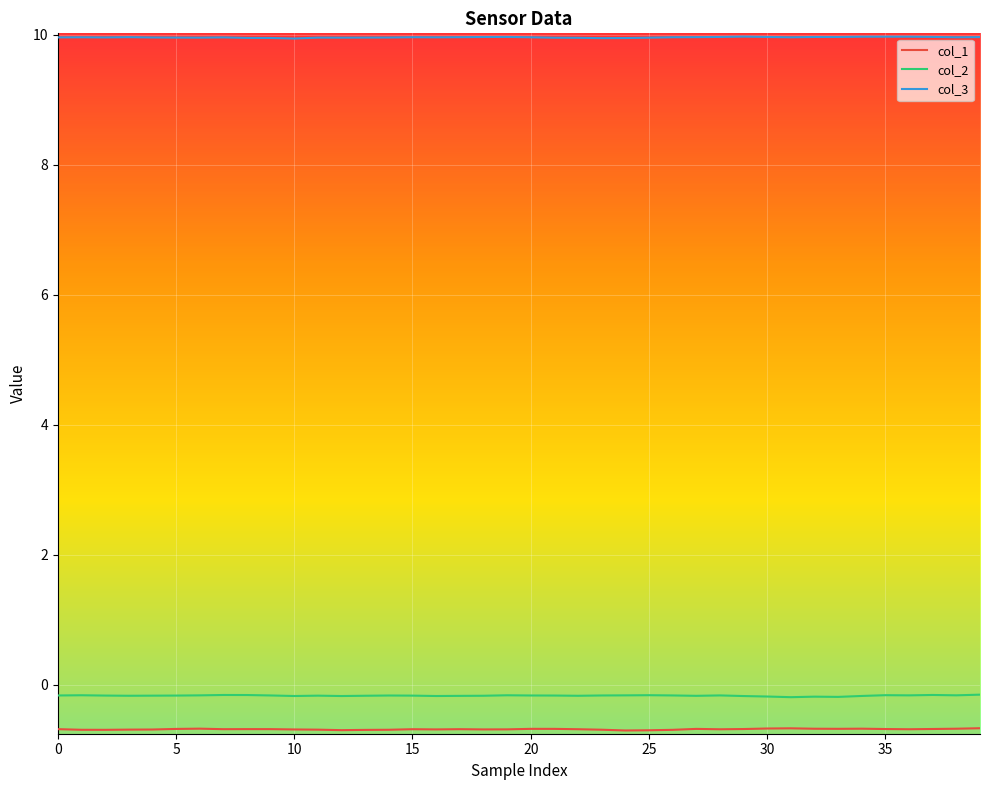

What is the maximum value shown in the chart?

10.0